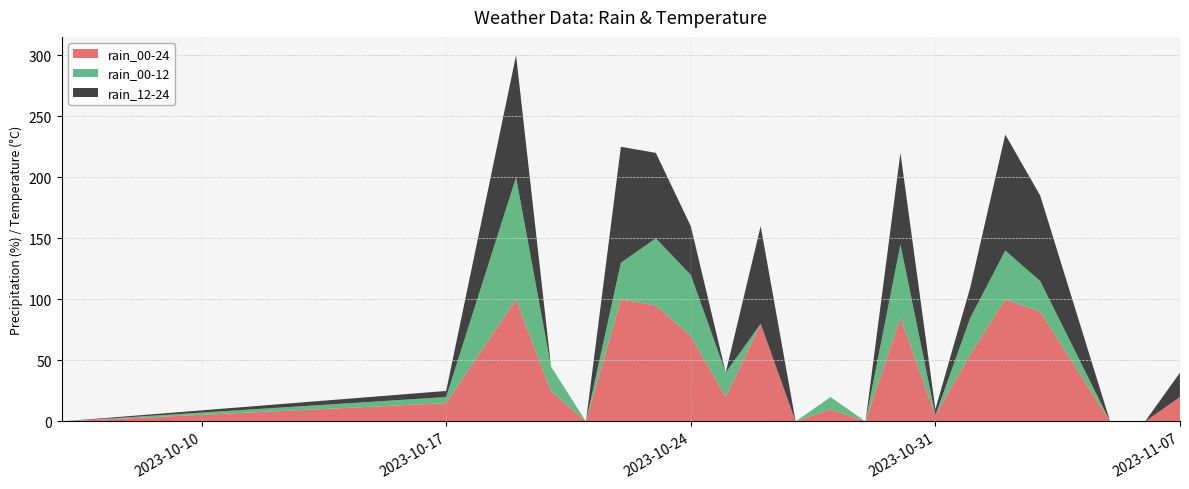

What are all the series names shown in the legend?

rain_00-24, rain_00-12, rain_12-24